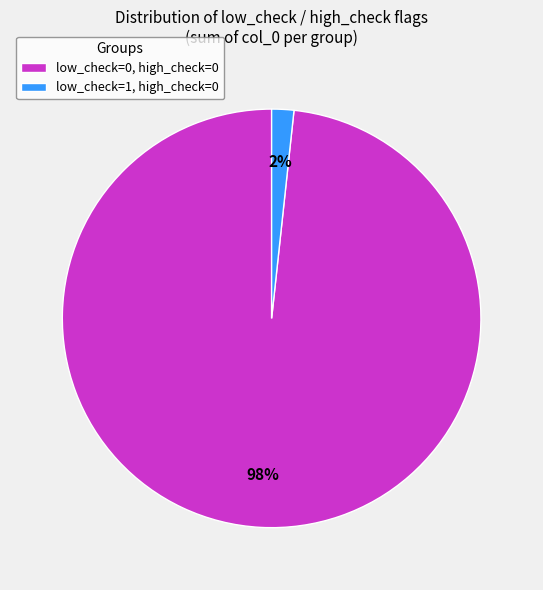

What is the majority slice?

low_check=0, high_check=0